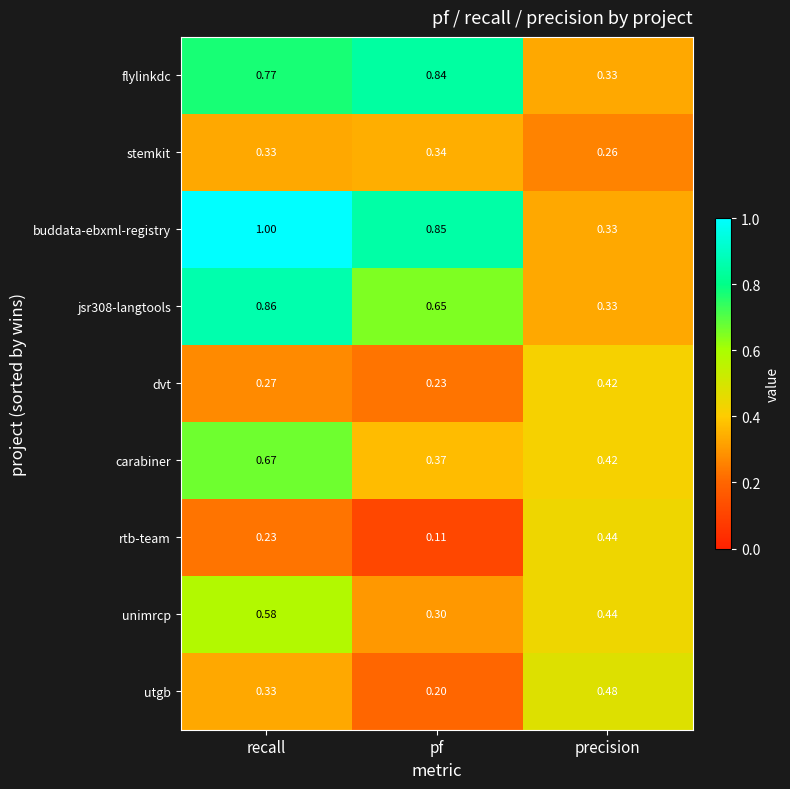

At which label does utgb reach its minimum?

pf